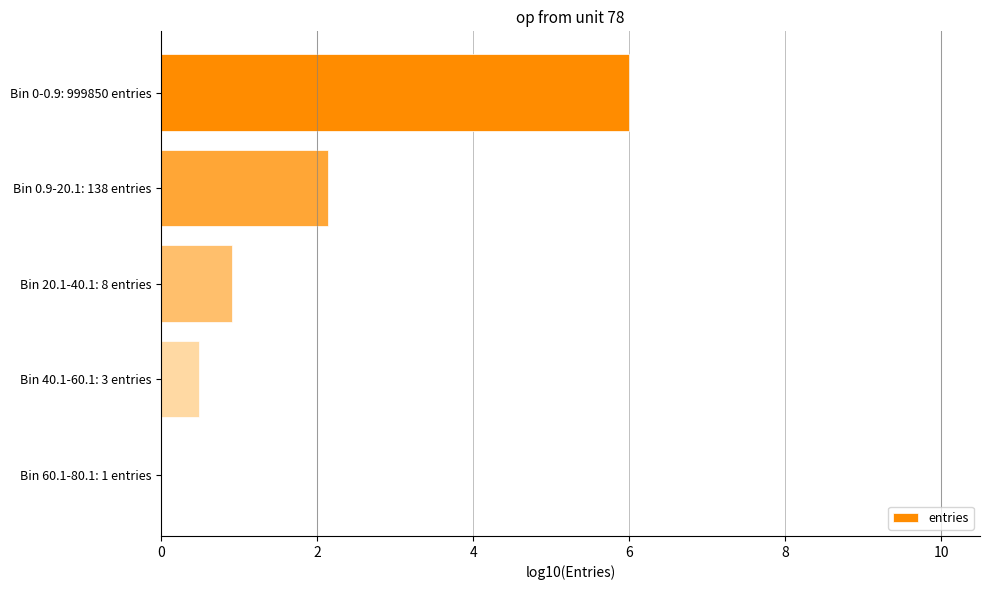

At which label is the value closest to 2?

Bin 0.9-20.1: 138 entries